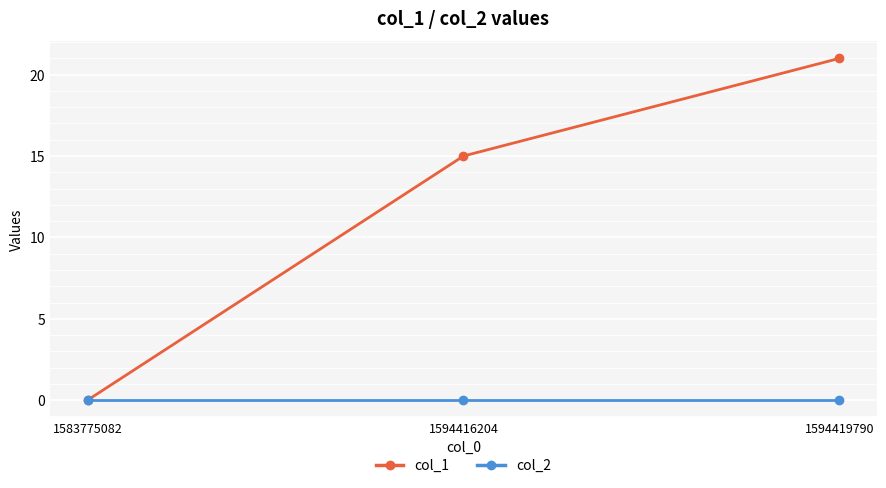

List the series in order of their overall mean, lowest first.

col_2, col_1